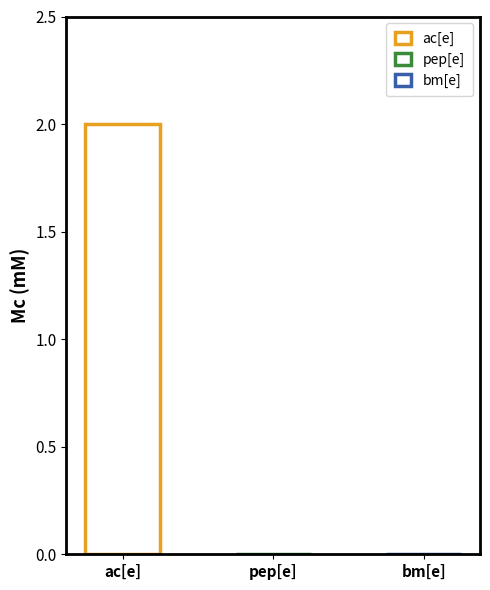

Reading left to right, what are all the values shown in this chart?

2	0	0